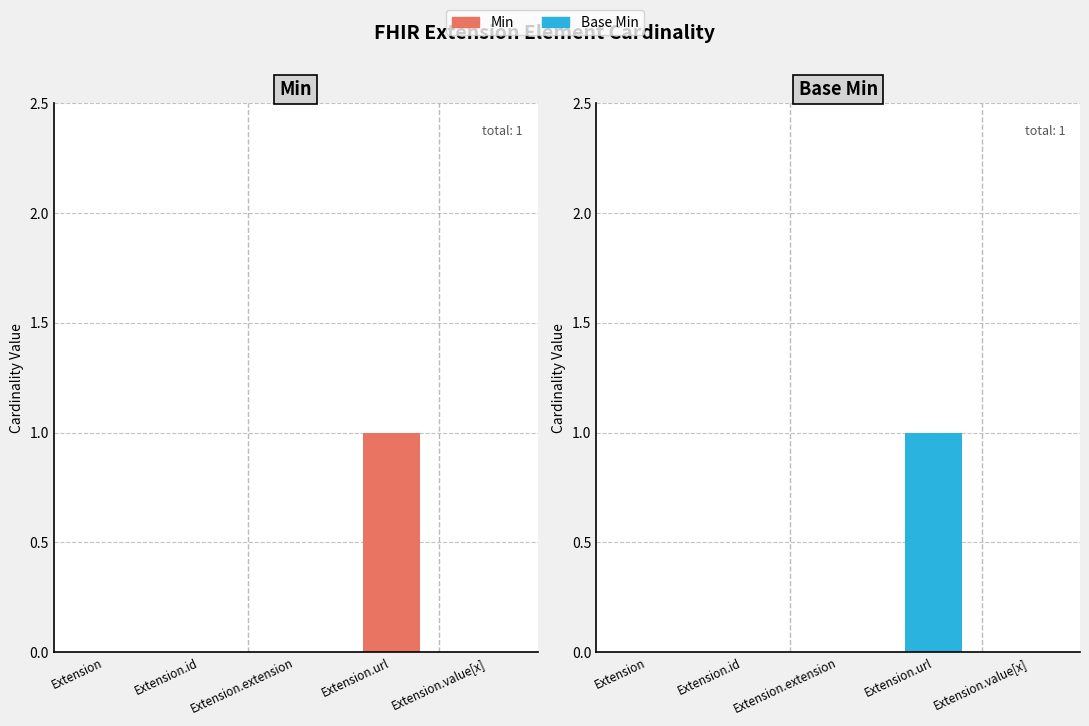

Reading left to right, what are all the values shown in this chart?

Min: 0	0	0	1	0
Base Min: 0	0	0	1	0